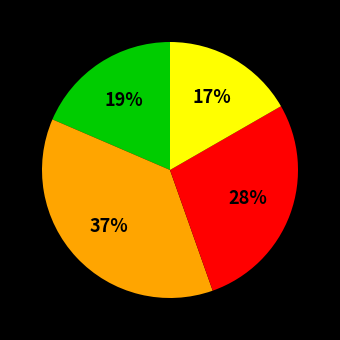

Count the number of slices in the pie.

4